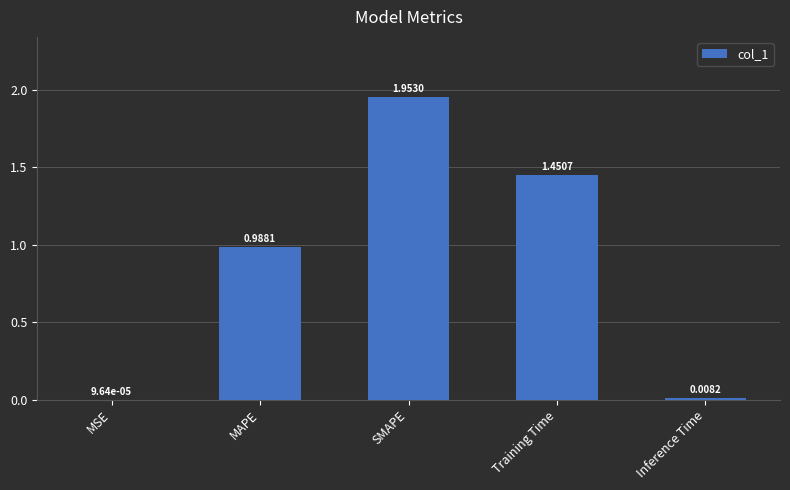

What is the sum of all values?

4.4